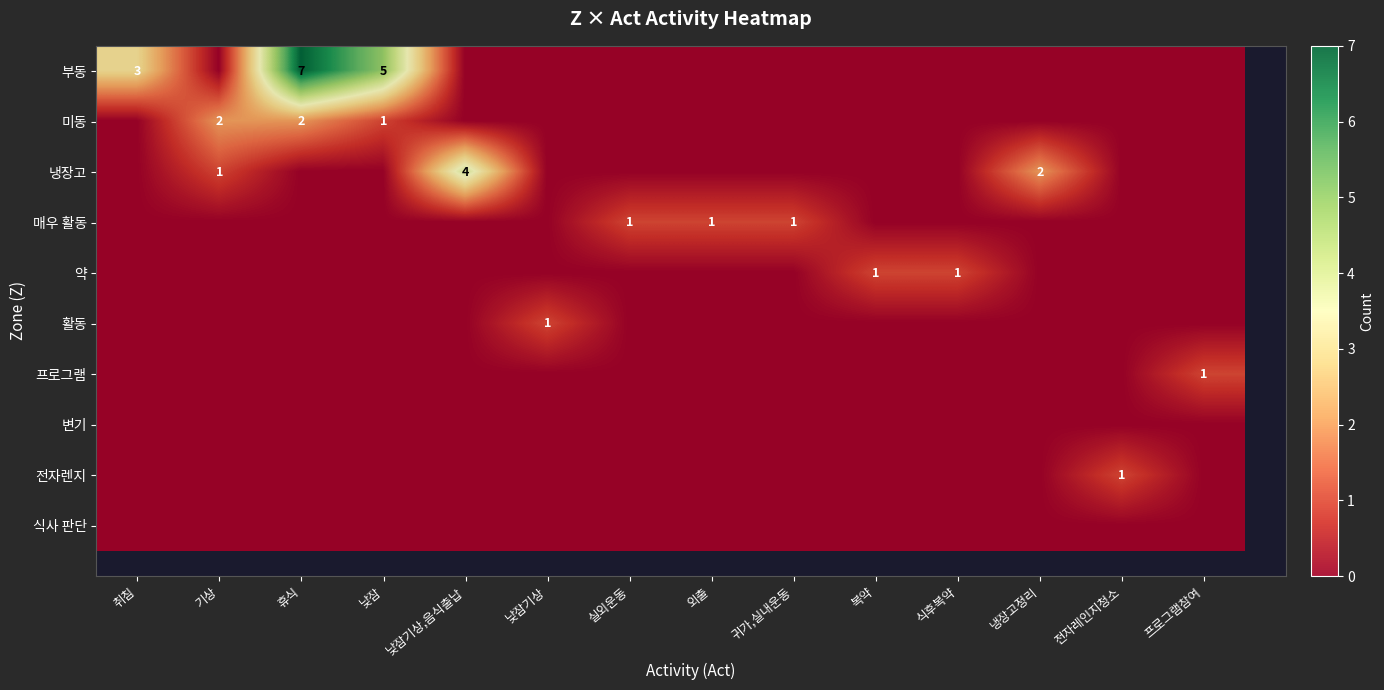

What is the spread (max minus min) of values at 낮잠기상?

1